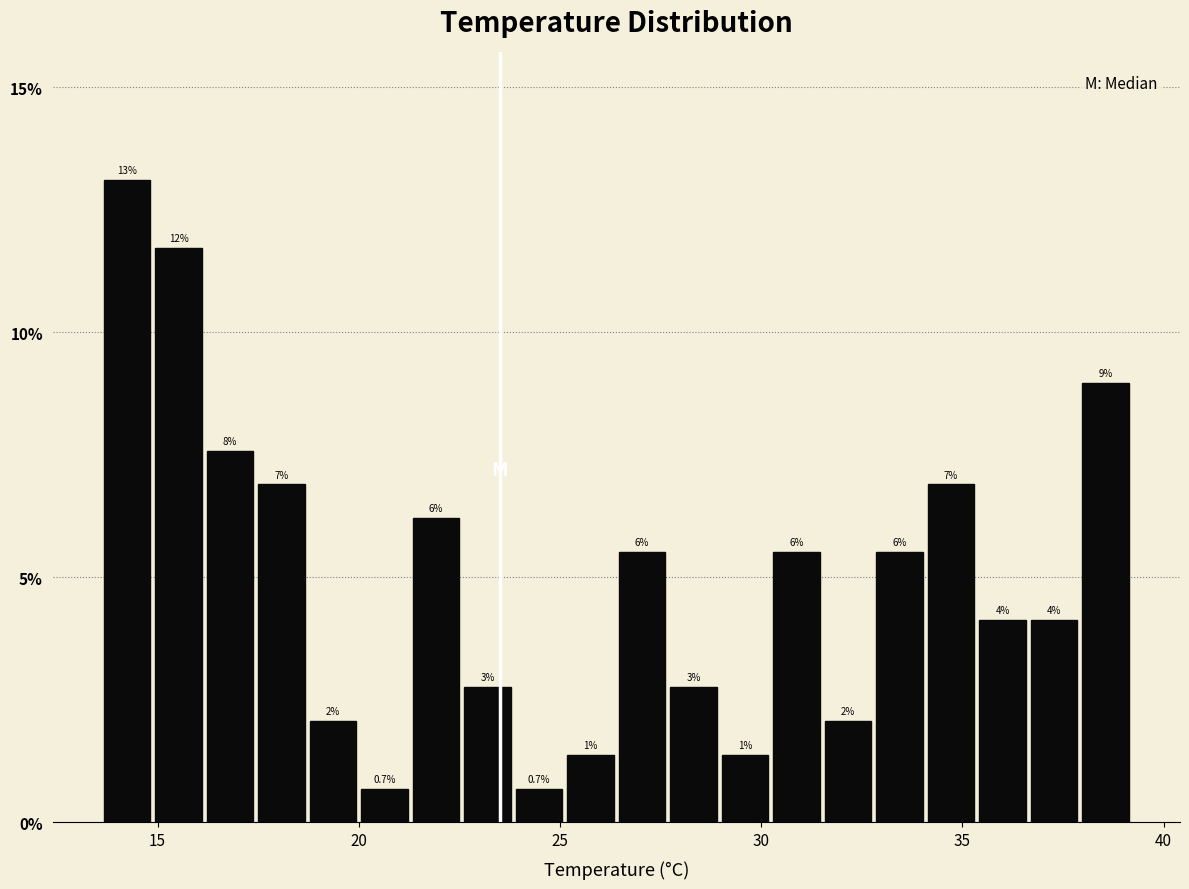

Around what value on the x-axis is the tallest bar? Give the approximate position of its centre, as read against the axis.

14.0